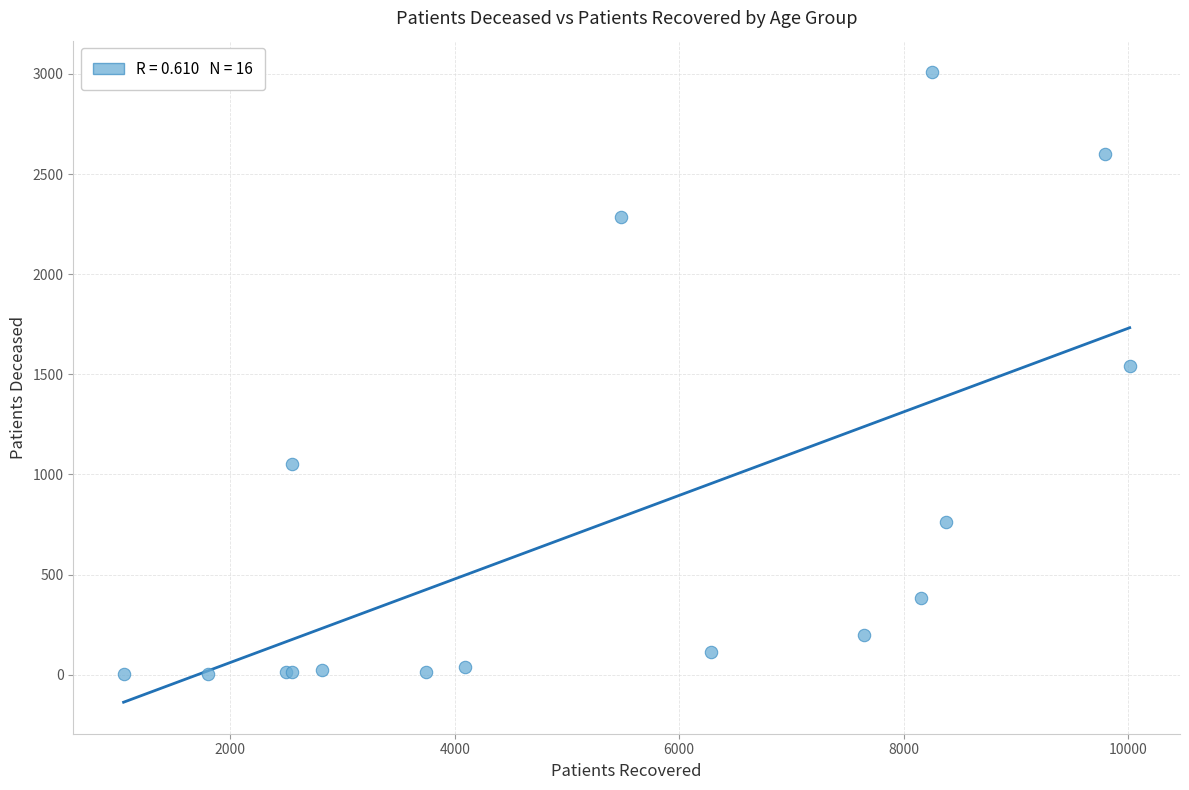

What Y value in the scatter plot is closest to 1506?

1541